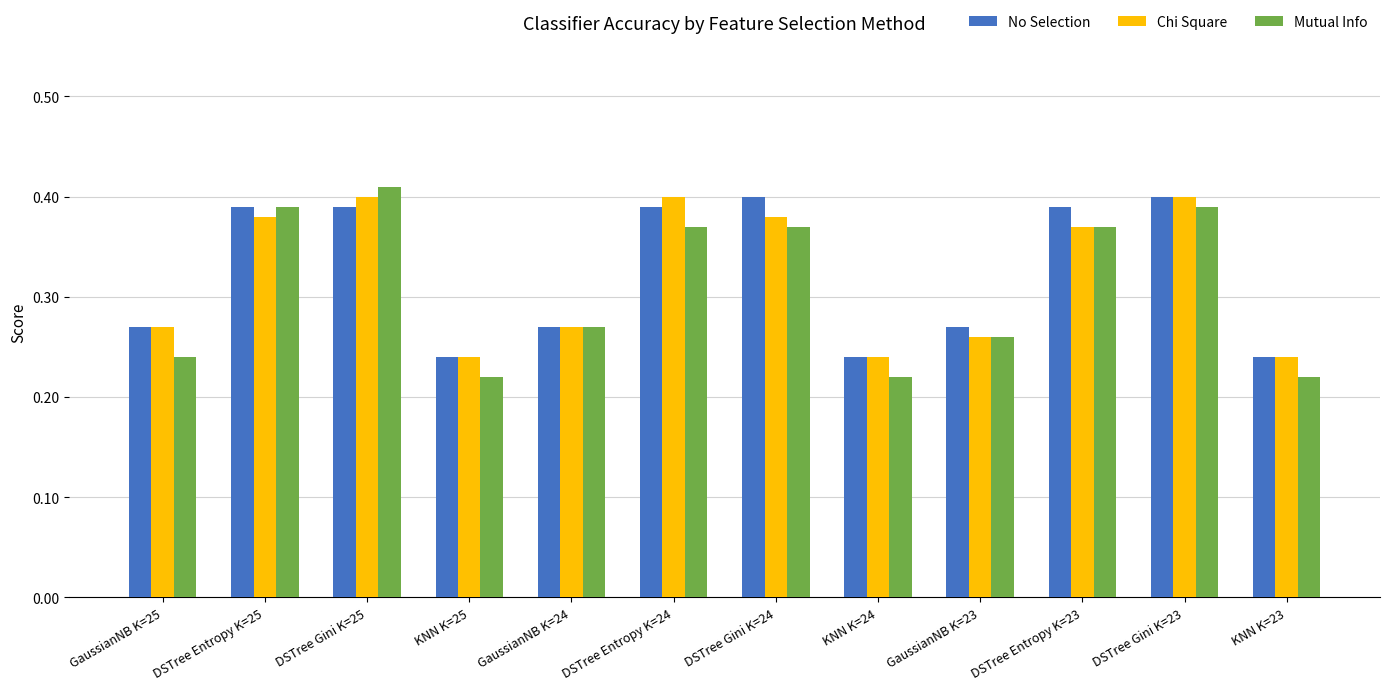

How many bars are there in each group?

3